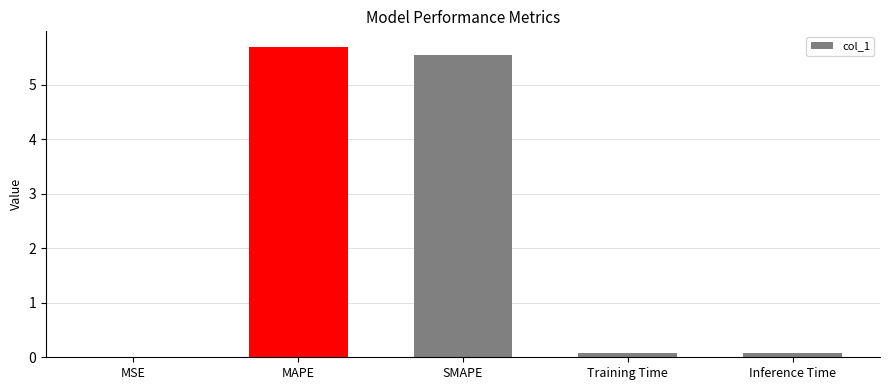

Which label corresponds to the largest value in the chart?

MAPE